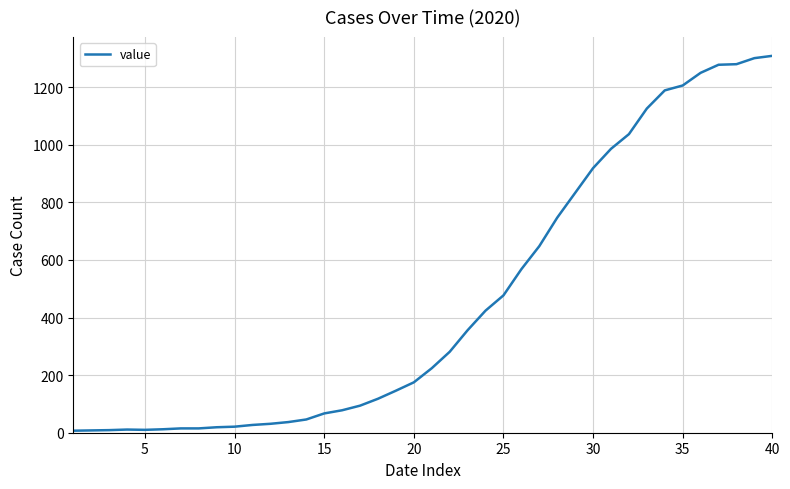

What is the greatest value displayed?

1309